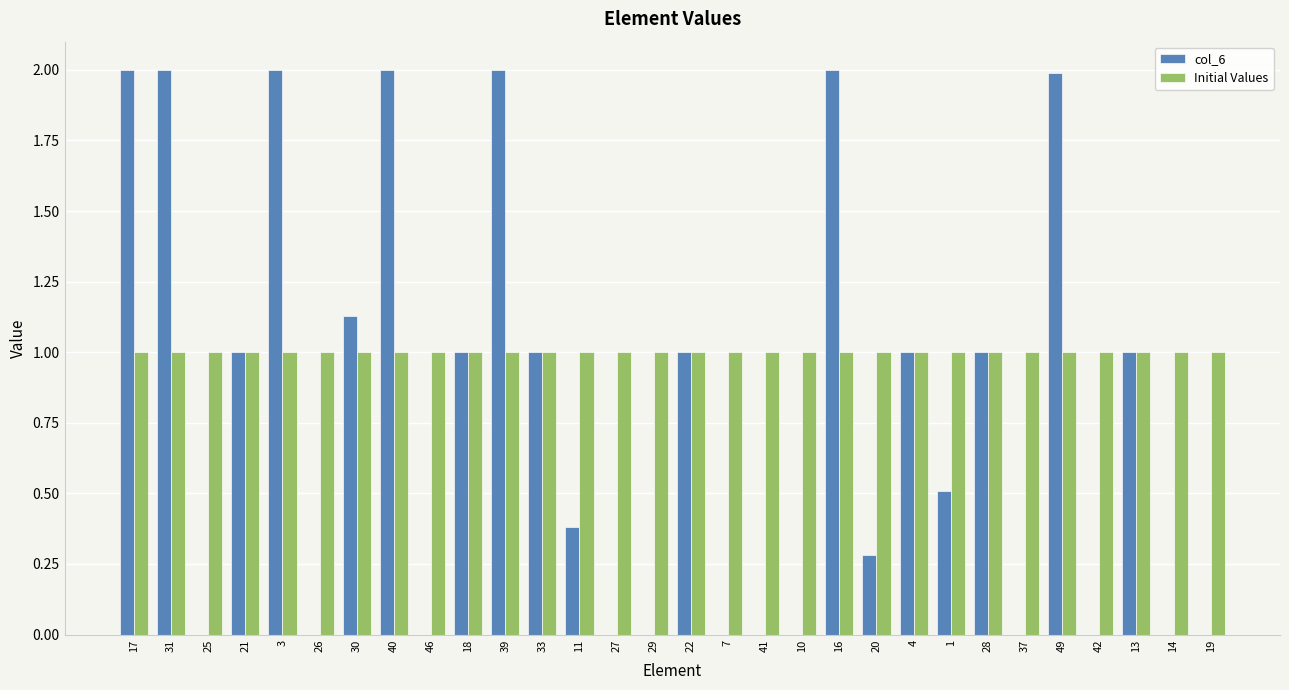

The col_6 series shows 0.4 at 28. True or false?

False